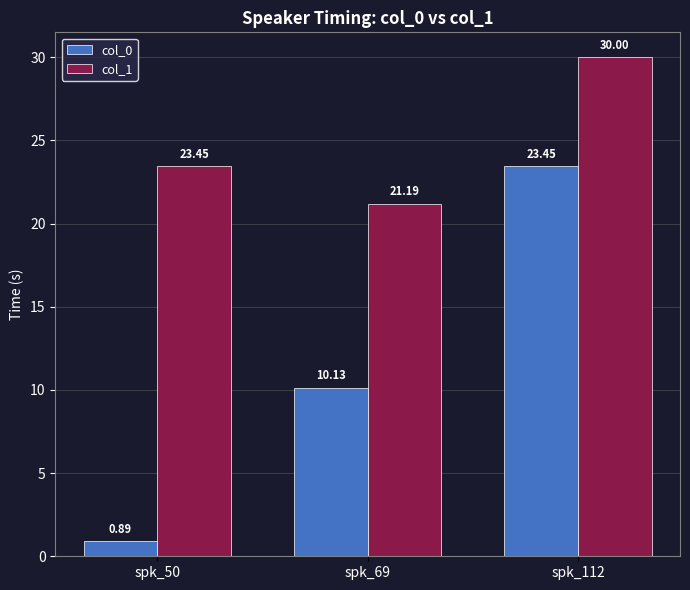

Which category has the highest value across all series?

spk_112